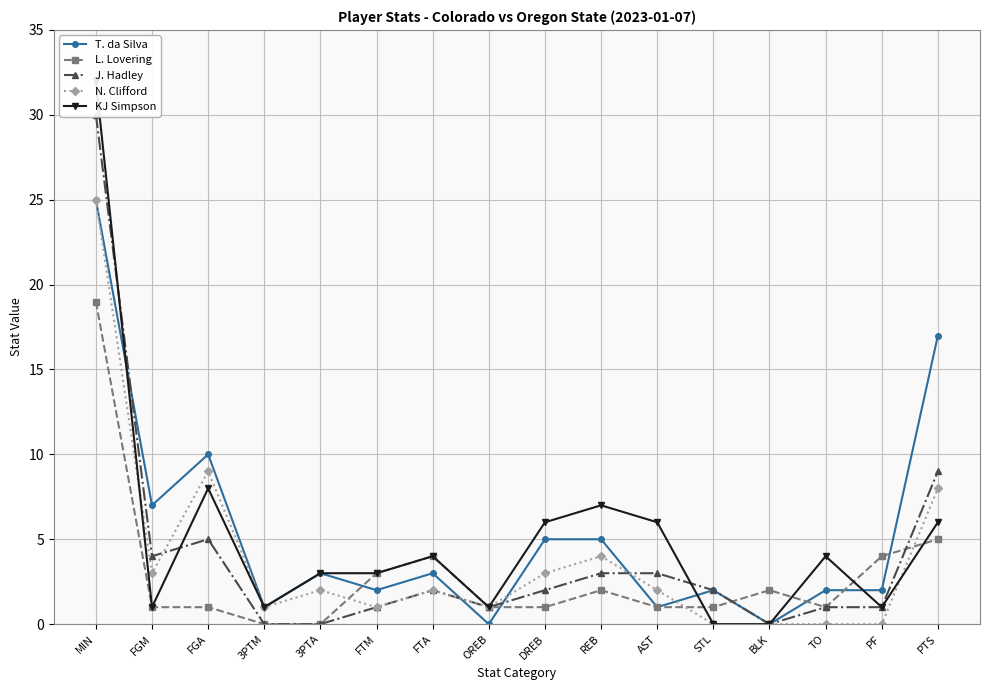

What position from the right is FTA?

10